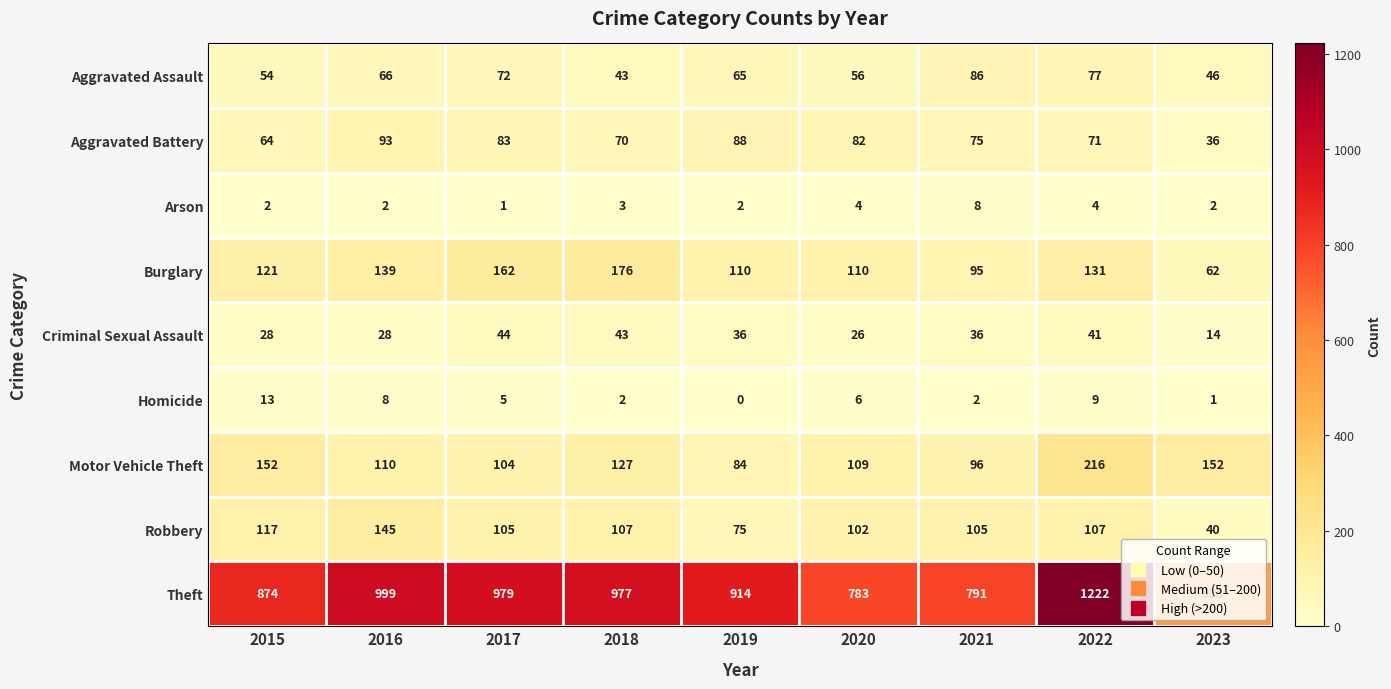

Rank the series by their maximum value, from highest to lowest.

Theft, Motor Vehicle Theft, Burglary, Robbery, Aggravated Battery, Aggravated Assault, Criminal Sexual Assault, Homicide, Arson